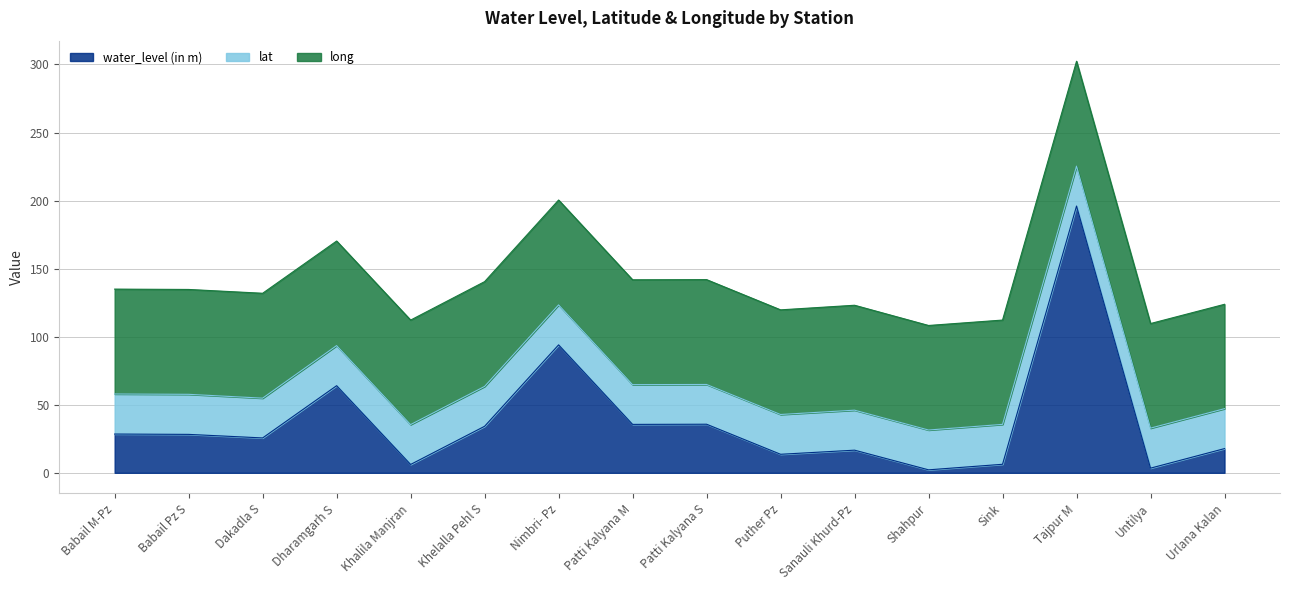

What is the total value across all series at Shahpur?

108.2